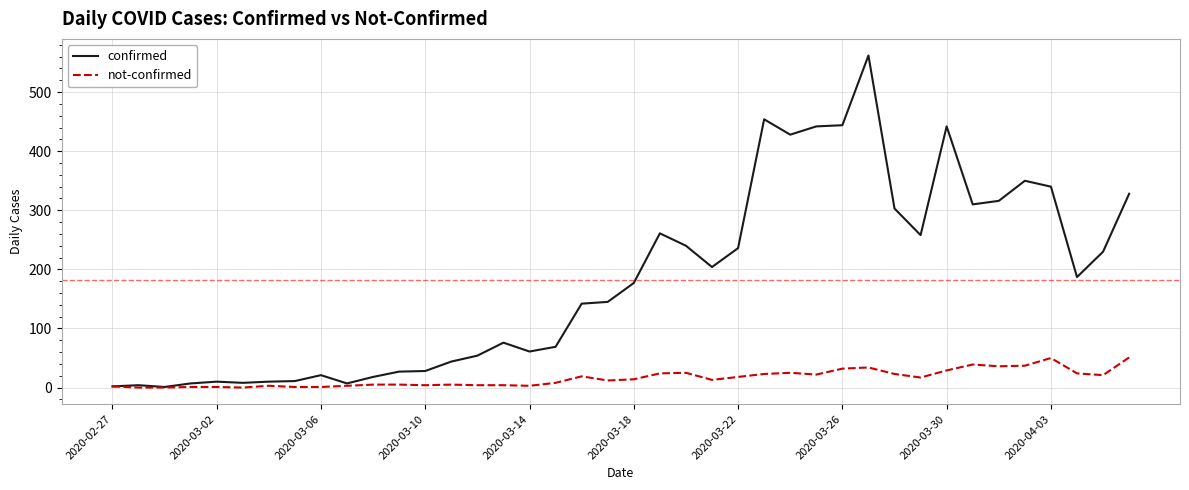

Which series has the largest total across all categories?

confirmed